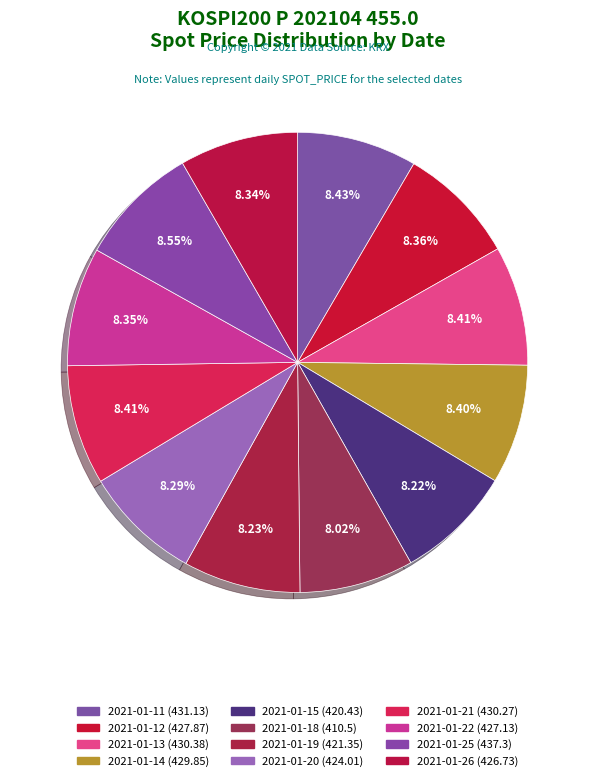

Count the number of slices in the pie.

12